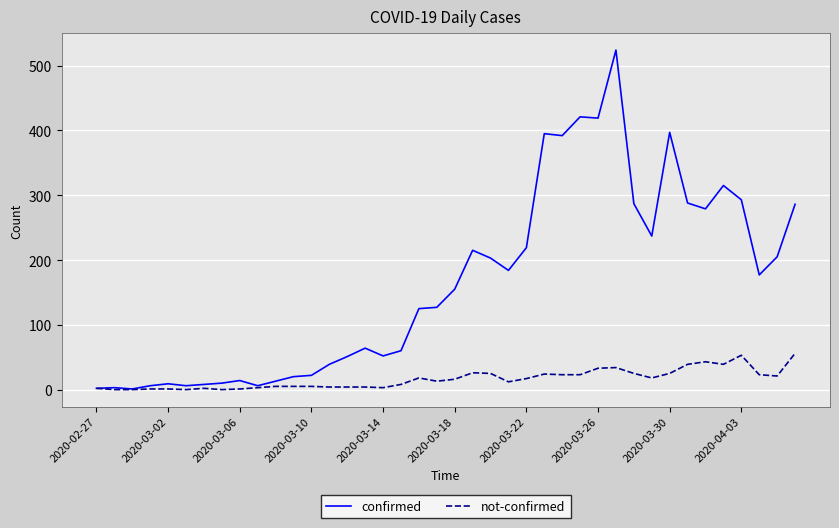

What is the greatest value displayed?

524